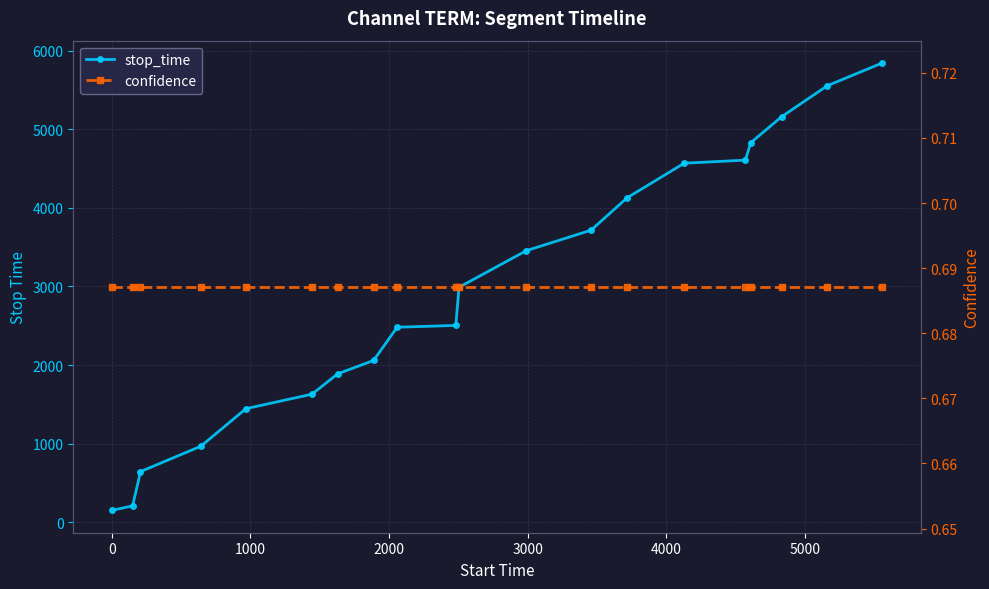

True or false: confidence has more than 2 interior local peaks.

False